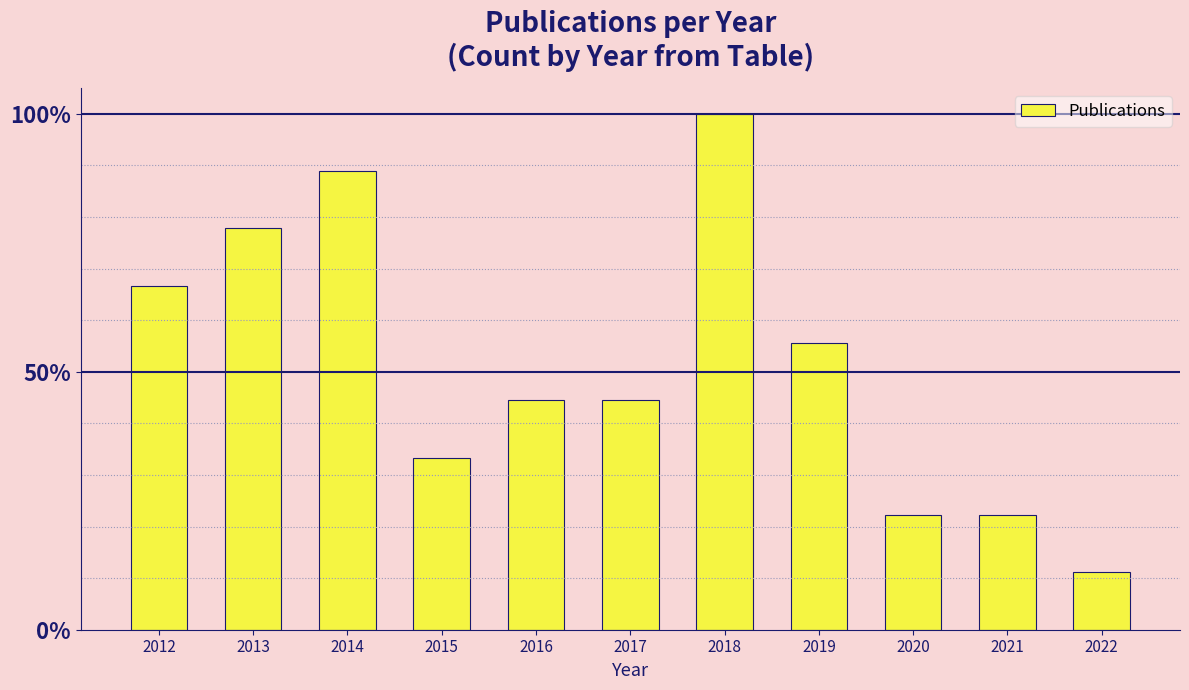

List the labels in order of value, smallest first.

2022, 2020, 2021, 2015, 2016, 2017, 2019, 2012, 2013, 2014, 2018